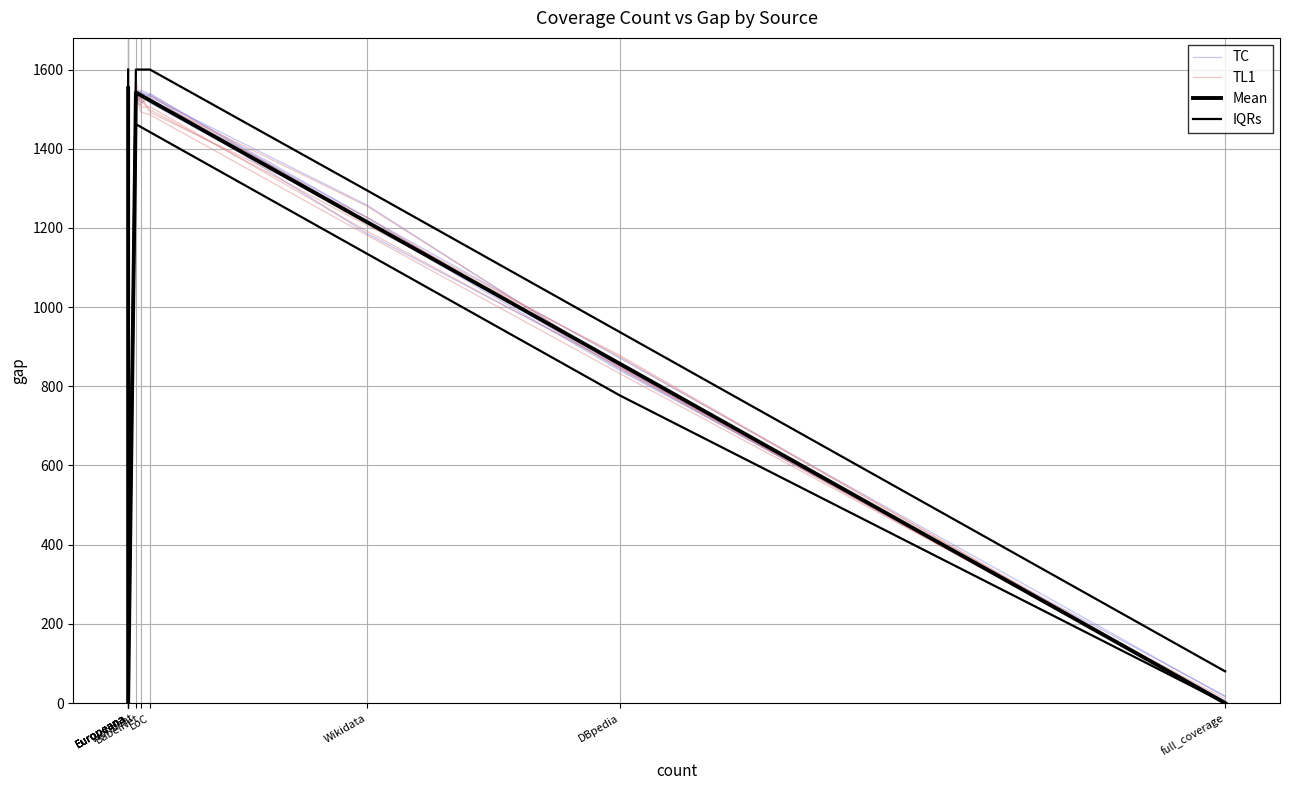

How many data points does each series have?

11